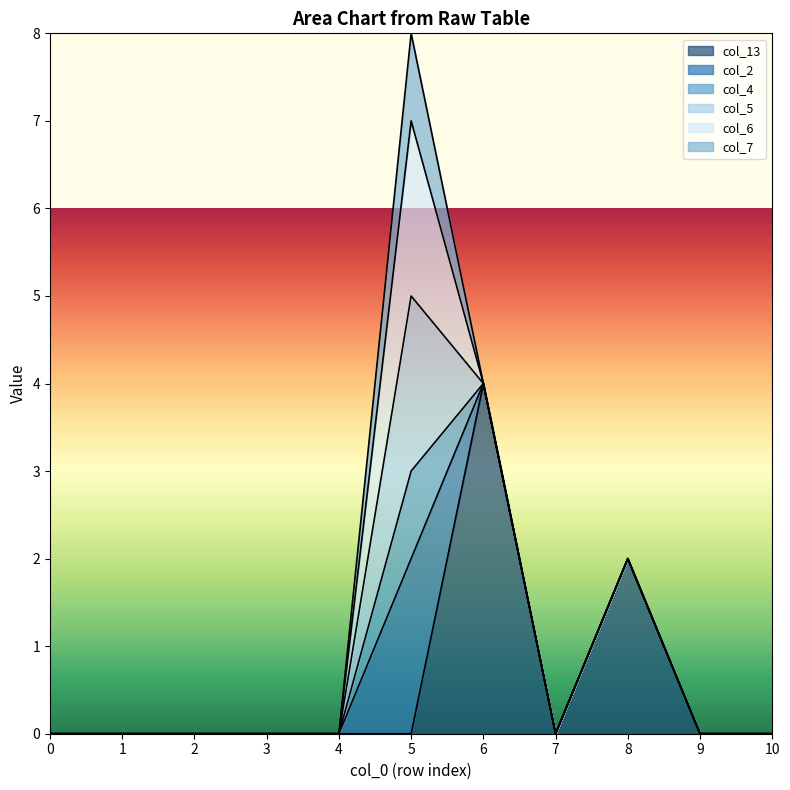

How many times do col_4 and col_13 cross each other?

1